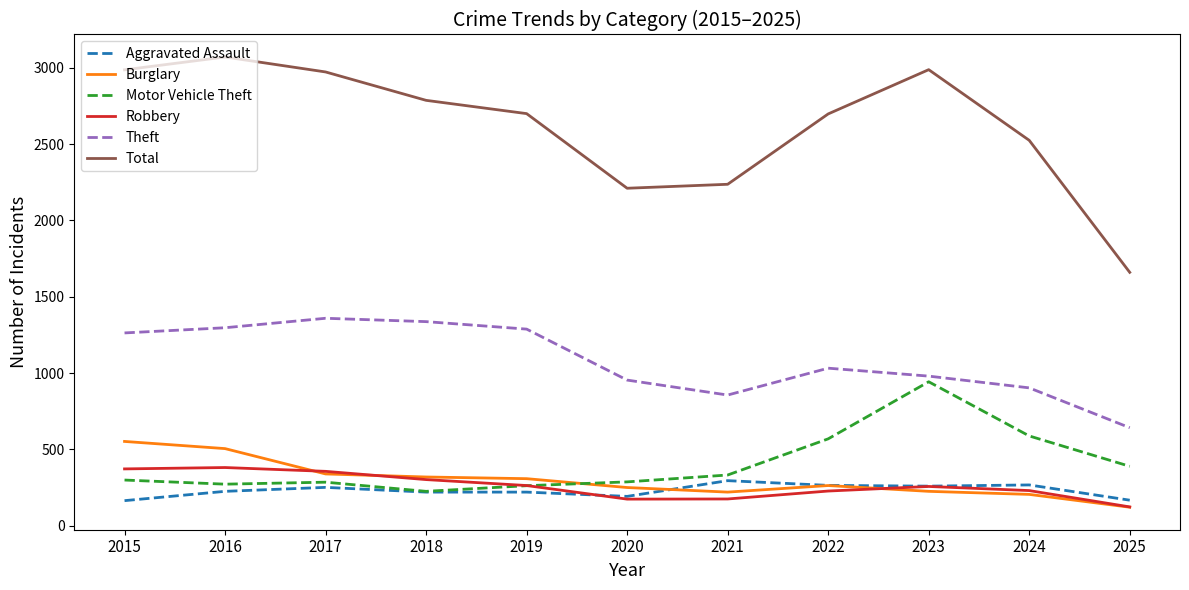

Is it true that Total equals 1009 at 2015?

False